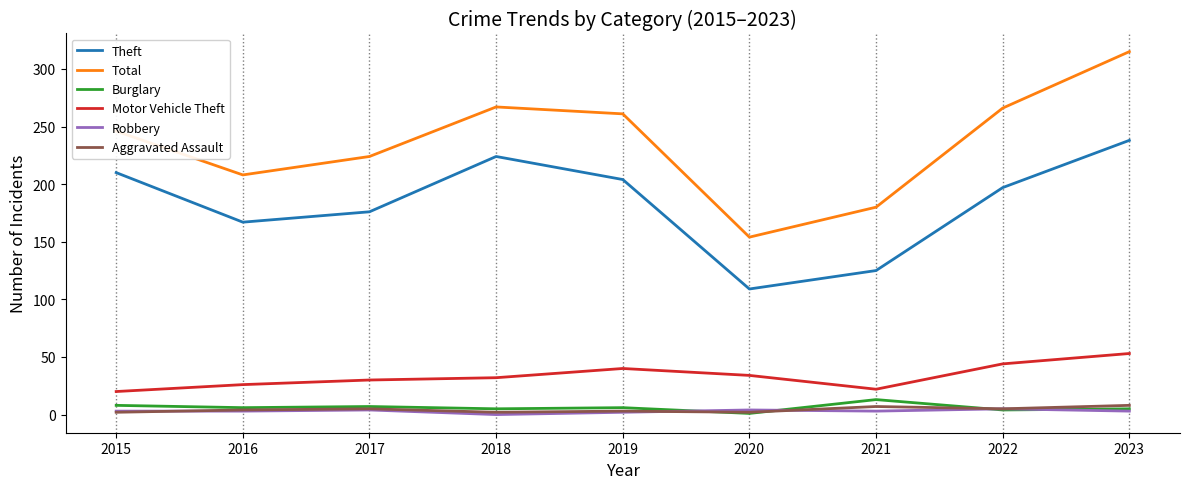

At which category does Theft reach its first local valley?

2016